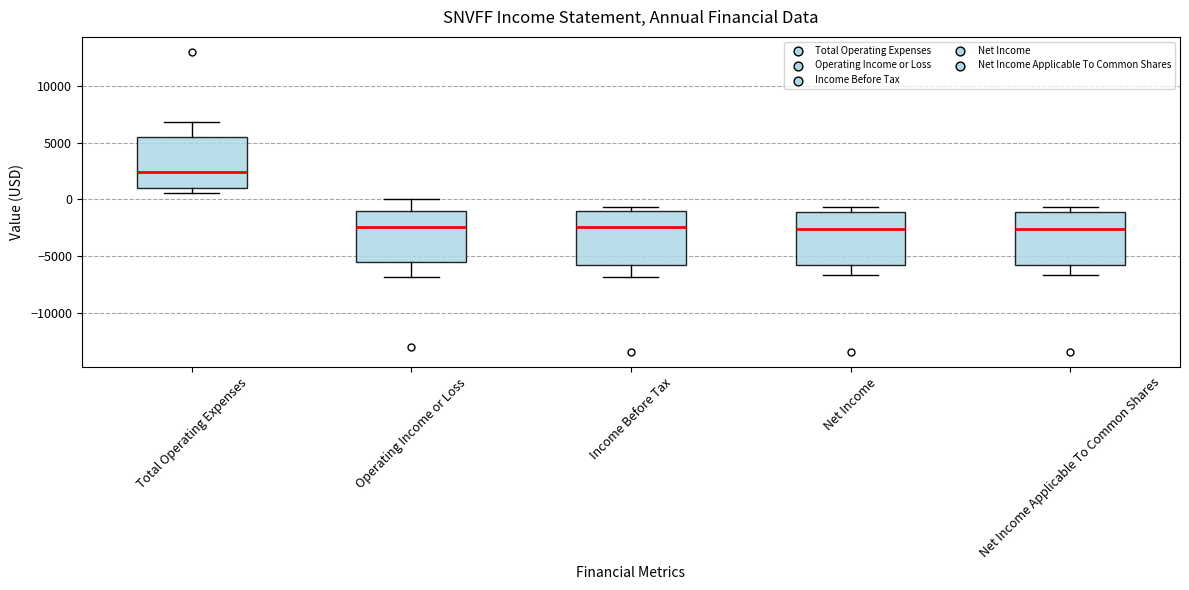

Reading left to right, transcribe this box plot: for each box, give where its median line is, the range the box spans, and where its two whiskers end, as read against the y-axis. The values are not printed on the chart, so give them approximately, as read against the axis.

Total Operating Expenses: median 2500, box 1000 to 5500, whiskers 500 to 7000
Operating Income or Loss: median -2500, box -5500 to -1000, whiskers -7000 to 0
Income Before Tax: median -2500, box -5500 to -1000, whiskers -7000 to -500
Net Income: median -2500, box -5500 to -1000, whiskers -6500 to -500
Net Income Applicable To Common Shares: median -2500, box -5500 to -1000, whiskers -6500 to -500